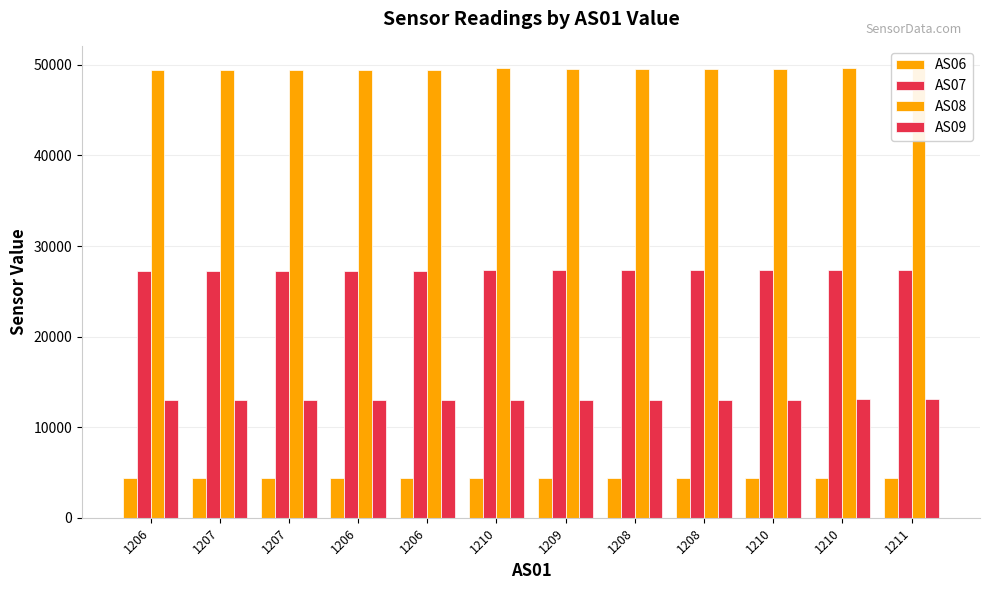

What are all the series names shown in the legend?

AS06, AS07, AS08, AS09